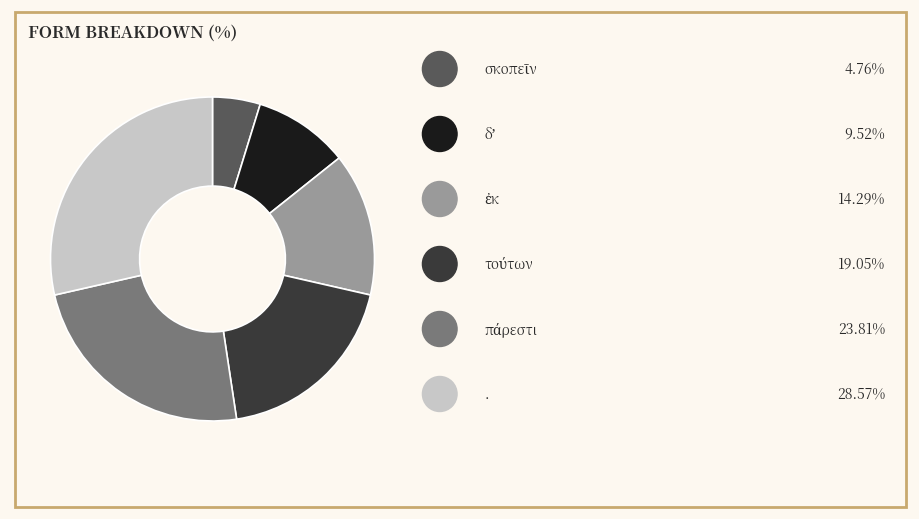

Does any single category account for the majority?

No